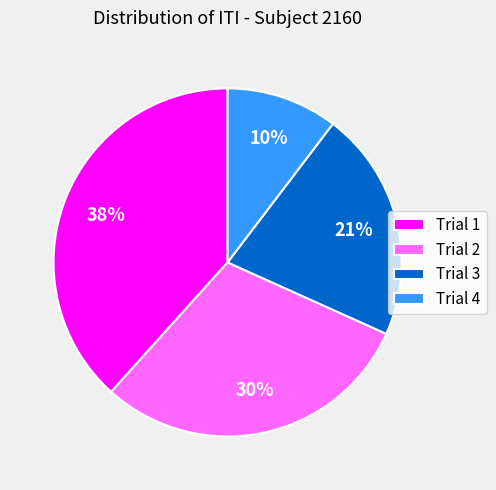

What is the smallest slice in the pie chart?

Trial 4